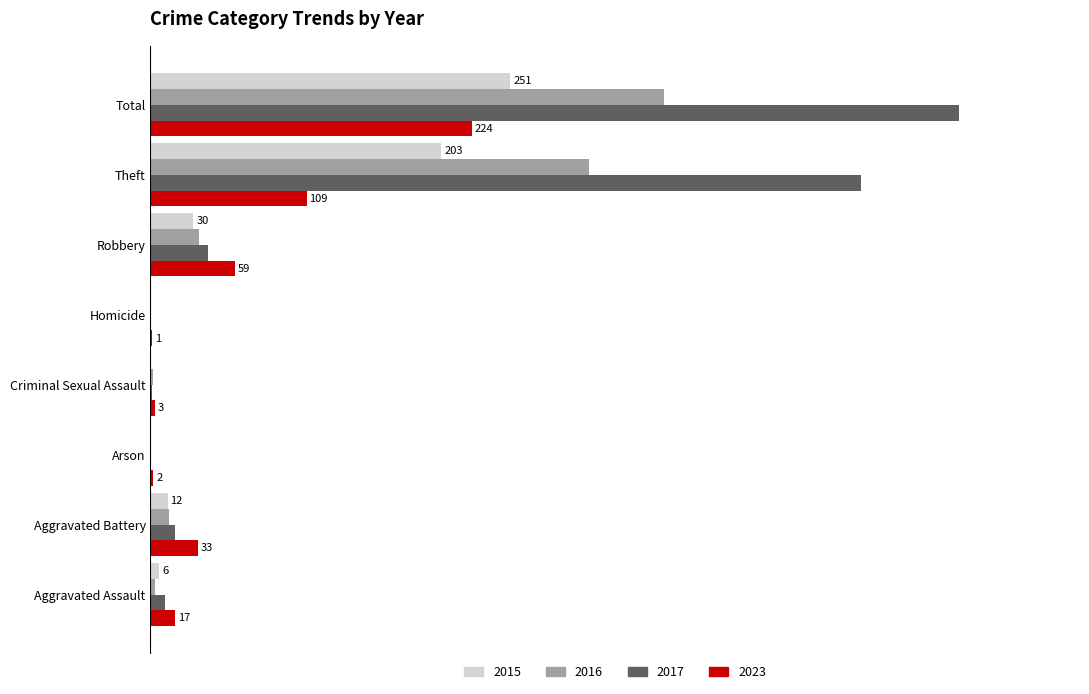

What are all the series names shown in the legend?

2015, 2016, 2017, 2023